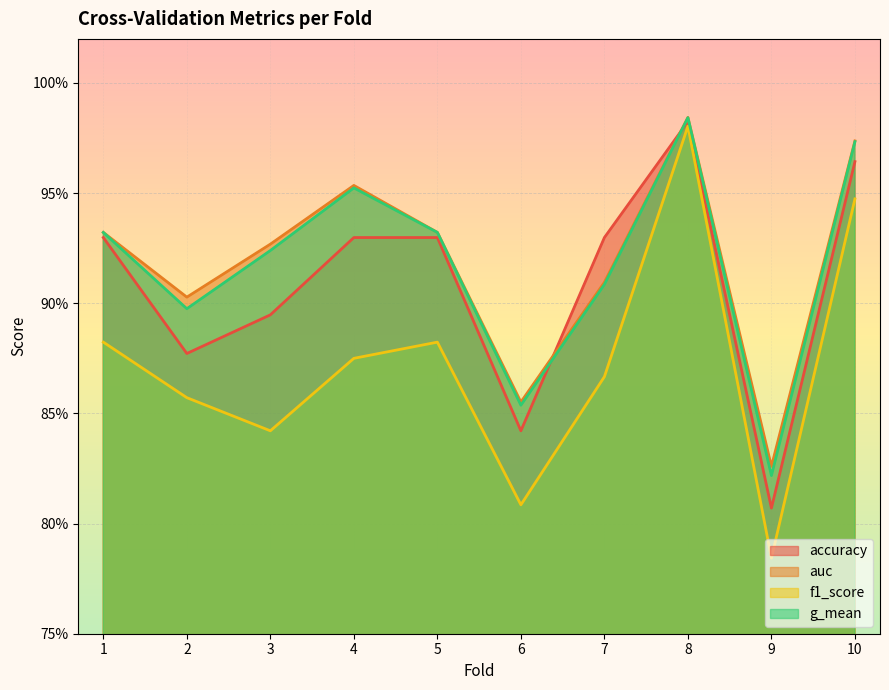

Which category has the lowest value across all series?

9